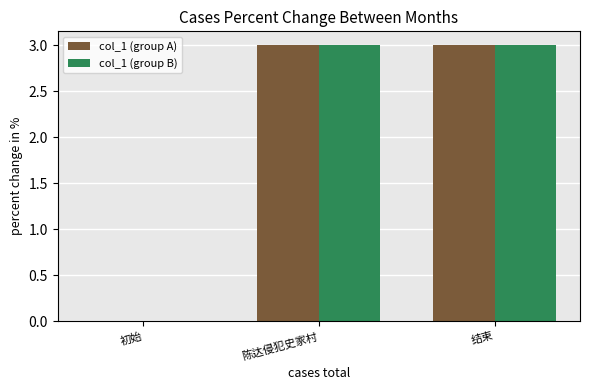

What is the sum of the col_1 (group B) values at 初始 and 陈达侵犯史家村?

3